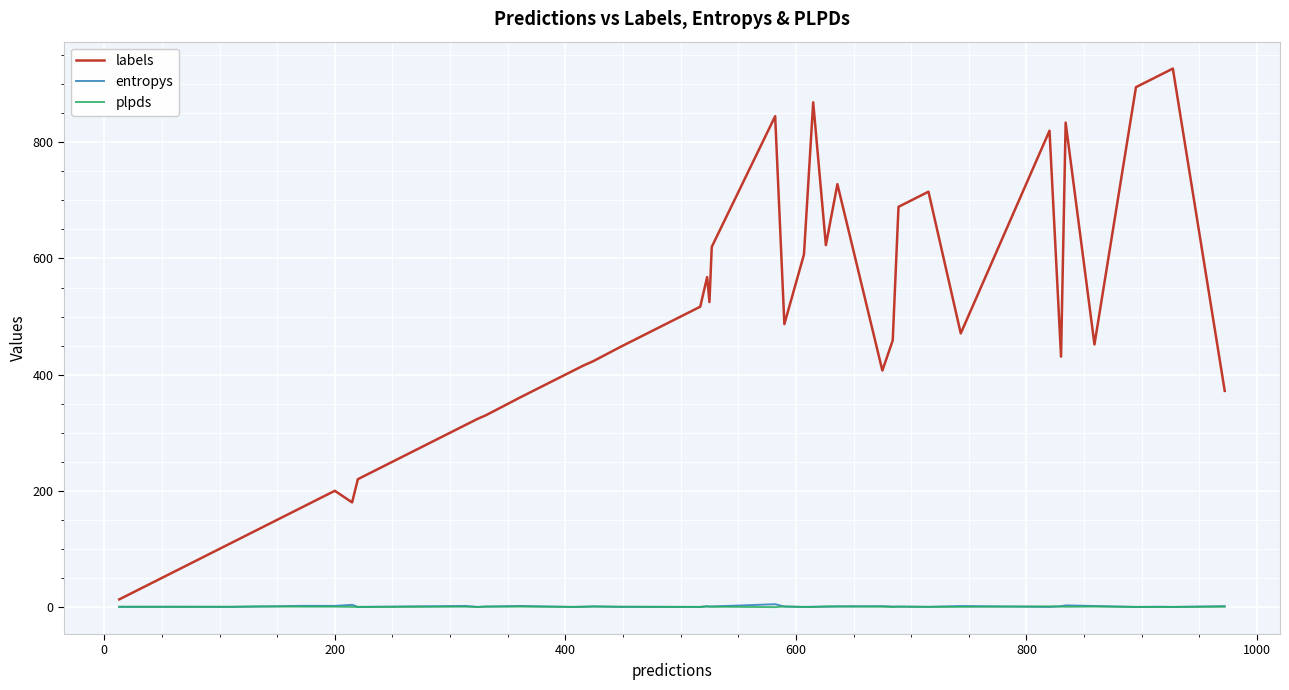

True or false: plpds and labels intersect in this chart.

False